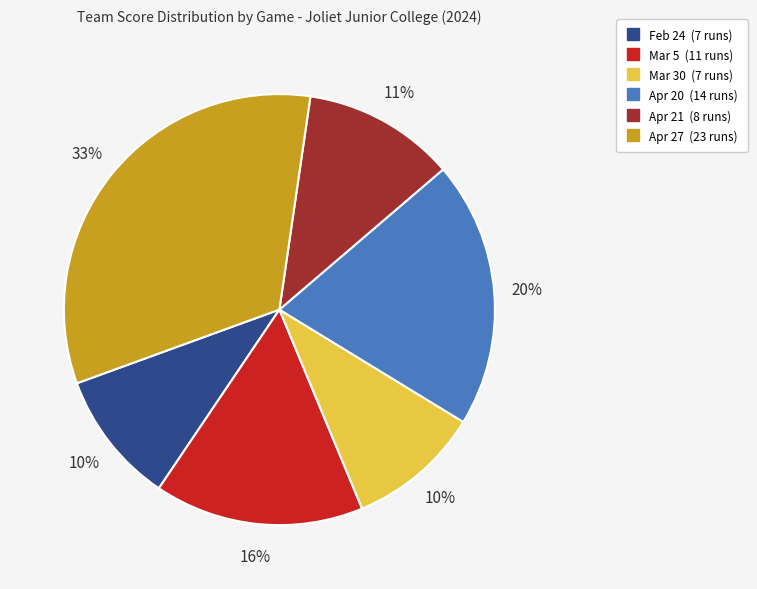

To the nearest percent, what percentage of the pie is Apr 20?

20%